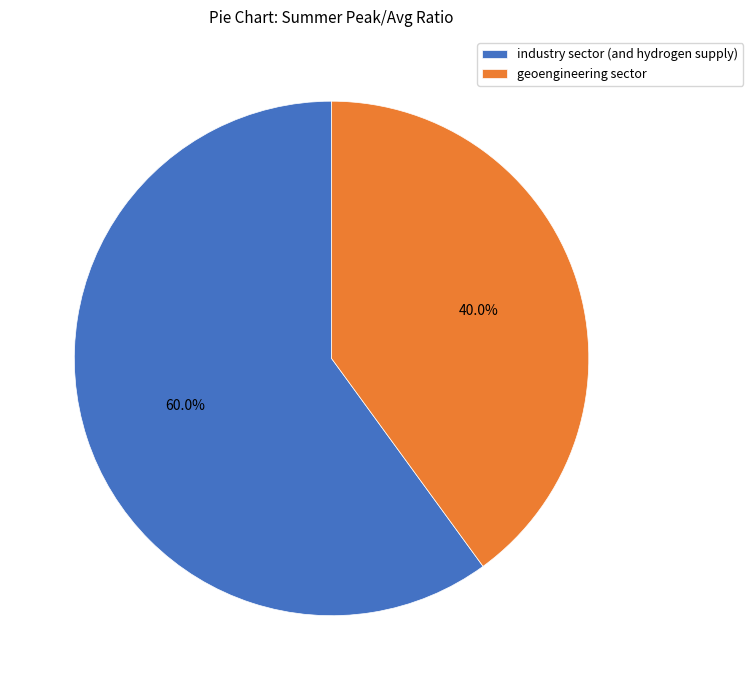

What is the total percentage of geoengineering sector and industry sector (and hydrogen supply)?

100.0%